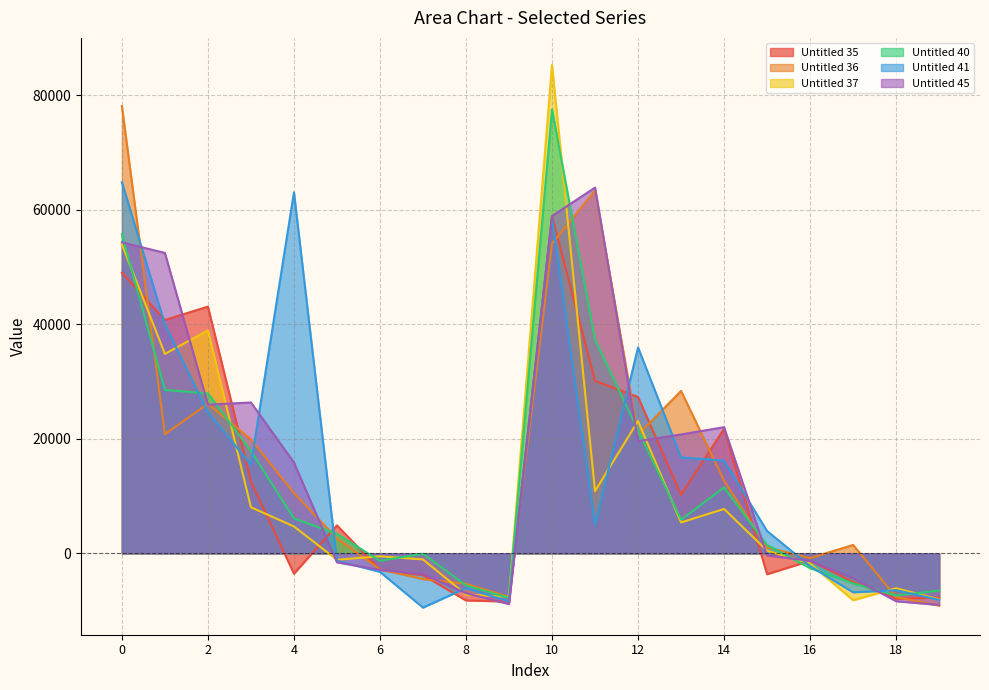

How many interior local valleys does the Untitled 41 series have?

5